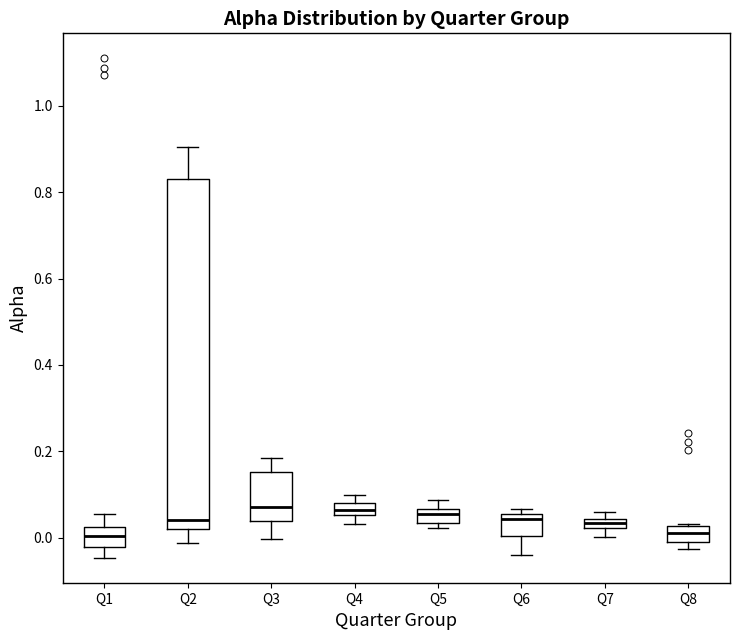

Comparing the boxes themselves (not the whiskers), which one is the tallest?

Q2